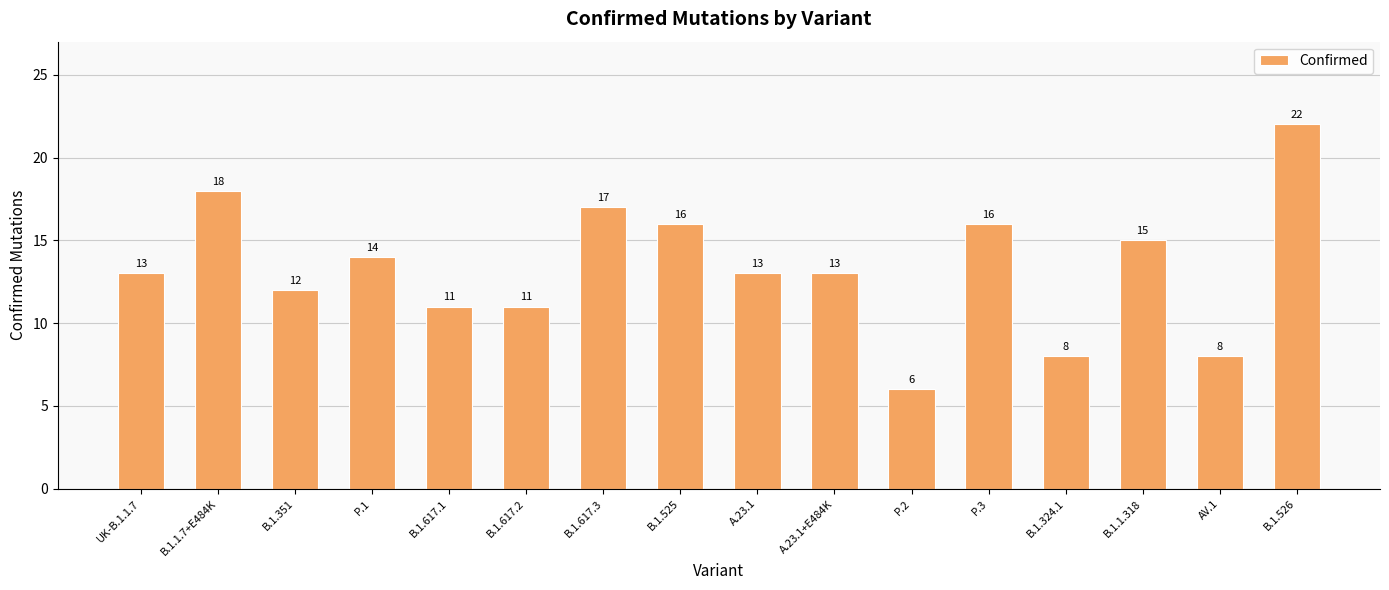

What is the smallest value displayed?

6